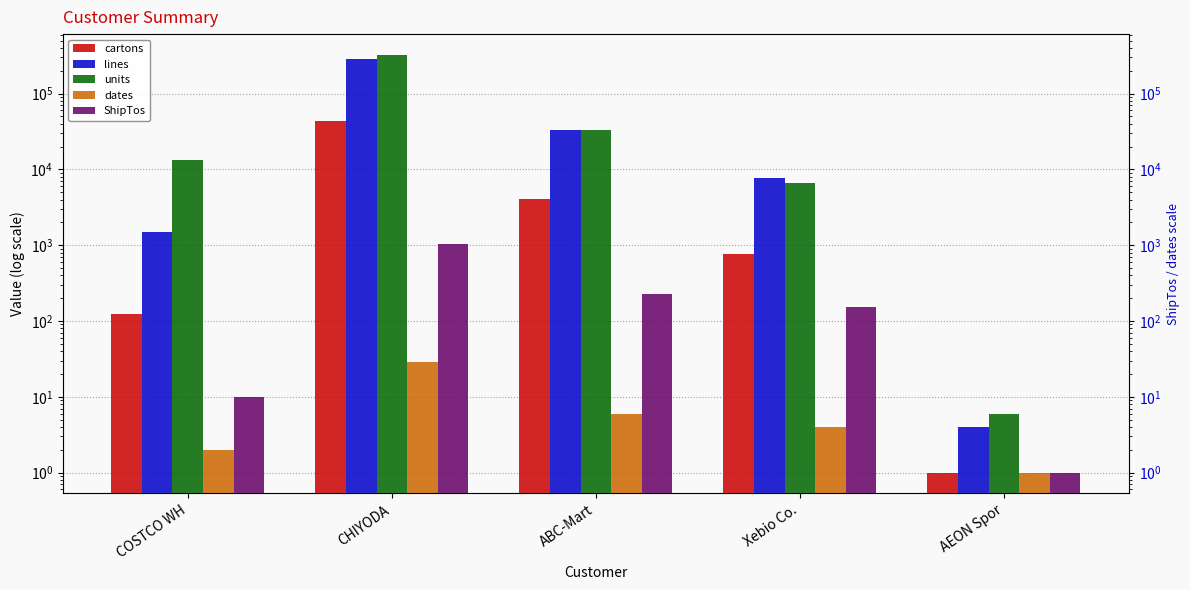

What is the sum of the units values at CHIYODA and Xebio Co.?

330258